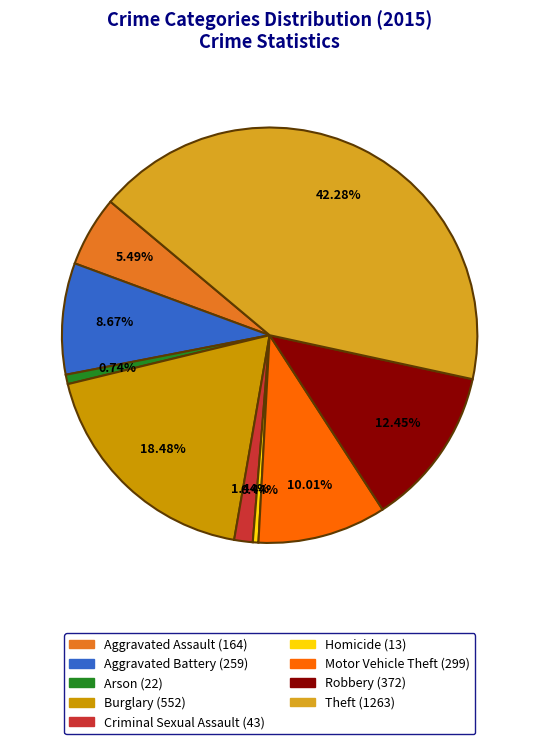

To the nearest percent, what is the combined percentage of Robbery and Criminal Sexual Assault?

14%